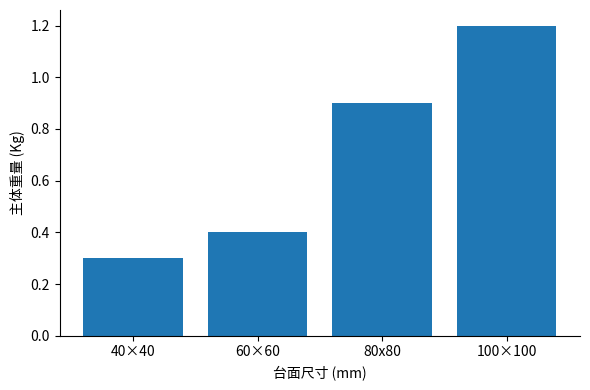

What is the average value?

0.7